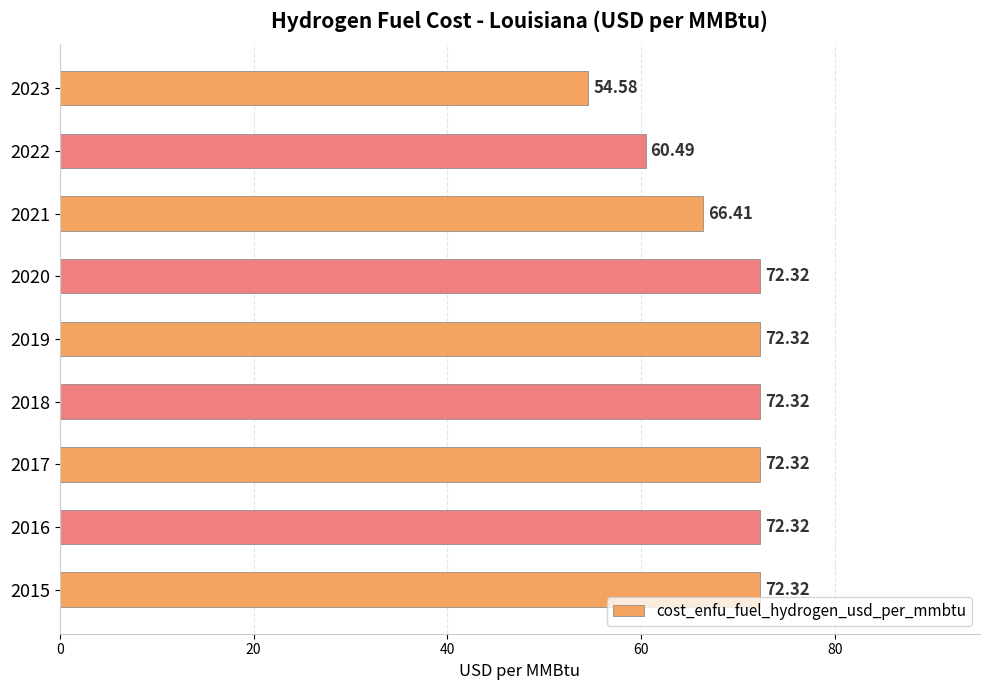

How many data points does each series have?

9